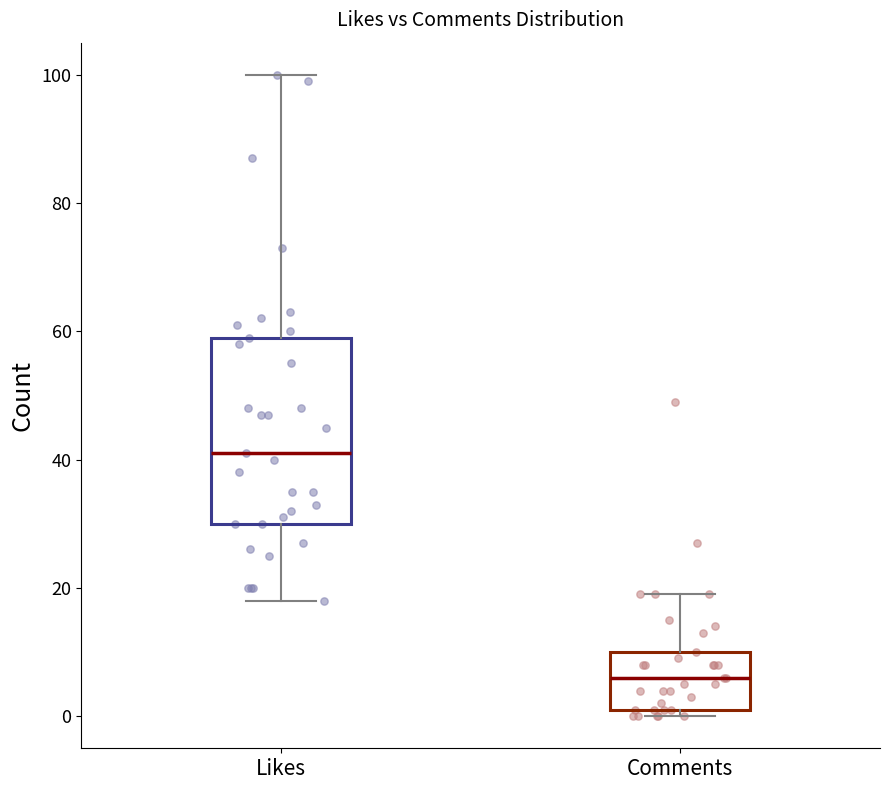

Where does the median line of the box for Comments sit on the y-axis? The values are not printed on the chart, so give them approximately, as read against the axis.

6